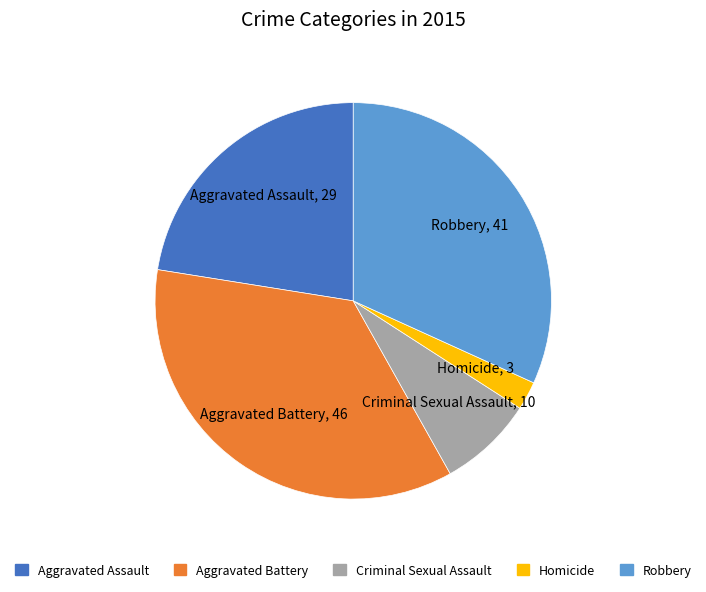

Which slice is the largest?

Aggravated Battery